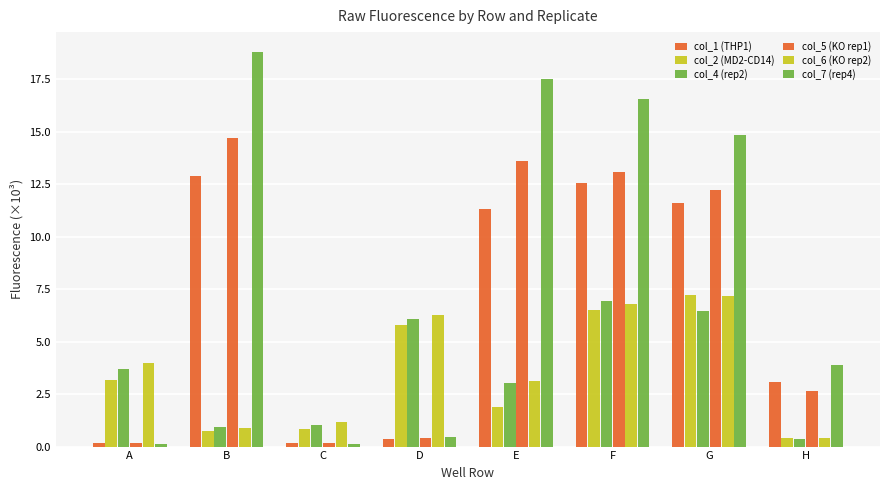

How many data points in col_5 (KO rep1) are less than 12?

4